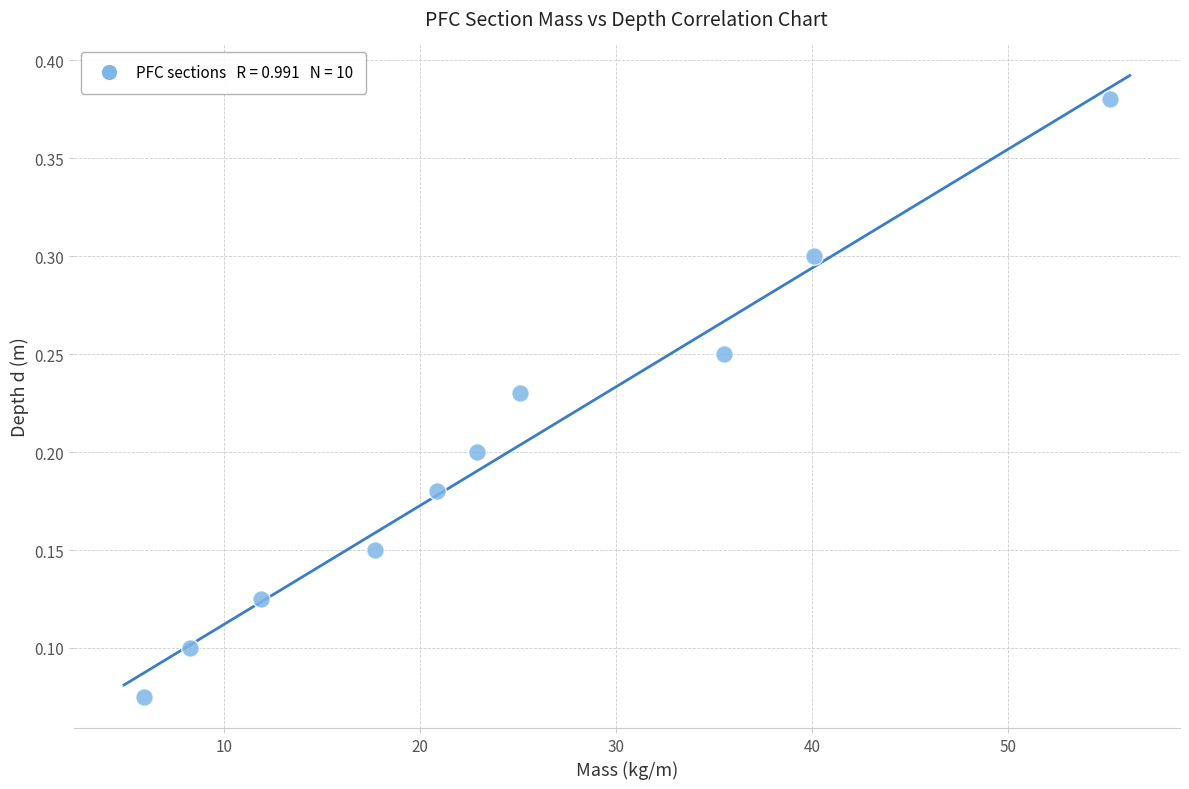

What is the range of Y values (max minus min)?

0.3